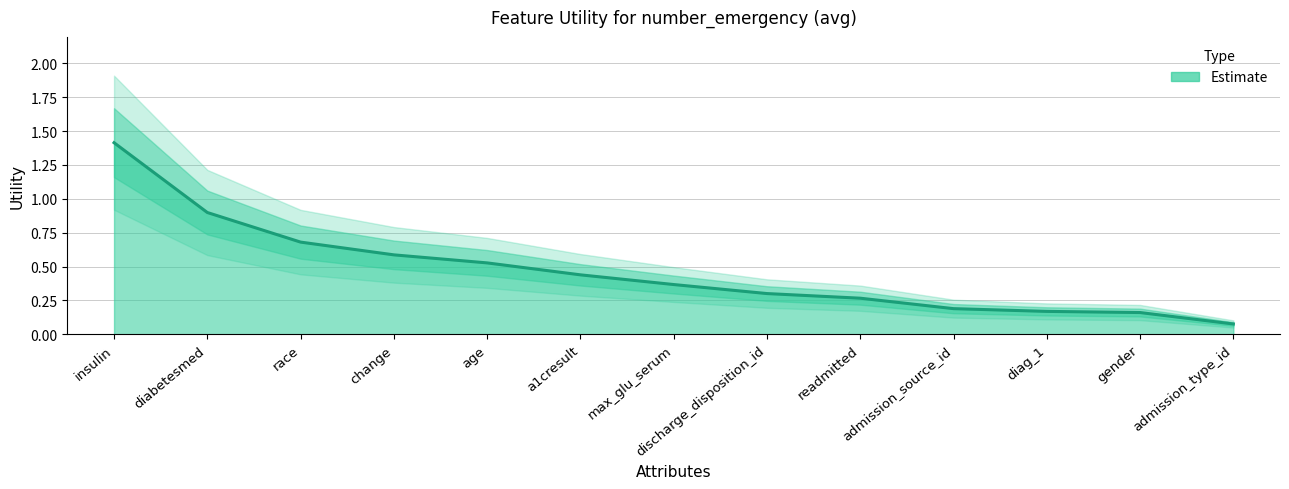

Reading left to right, what are all the values shown in this chart?

1.4	0.9	0.7	0.6	0.5	0.4	0.4	0.3	0.3	0.2	0.2	0.2	0.1